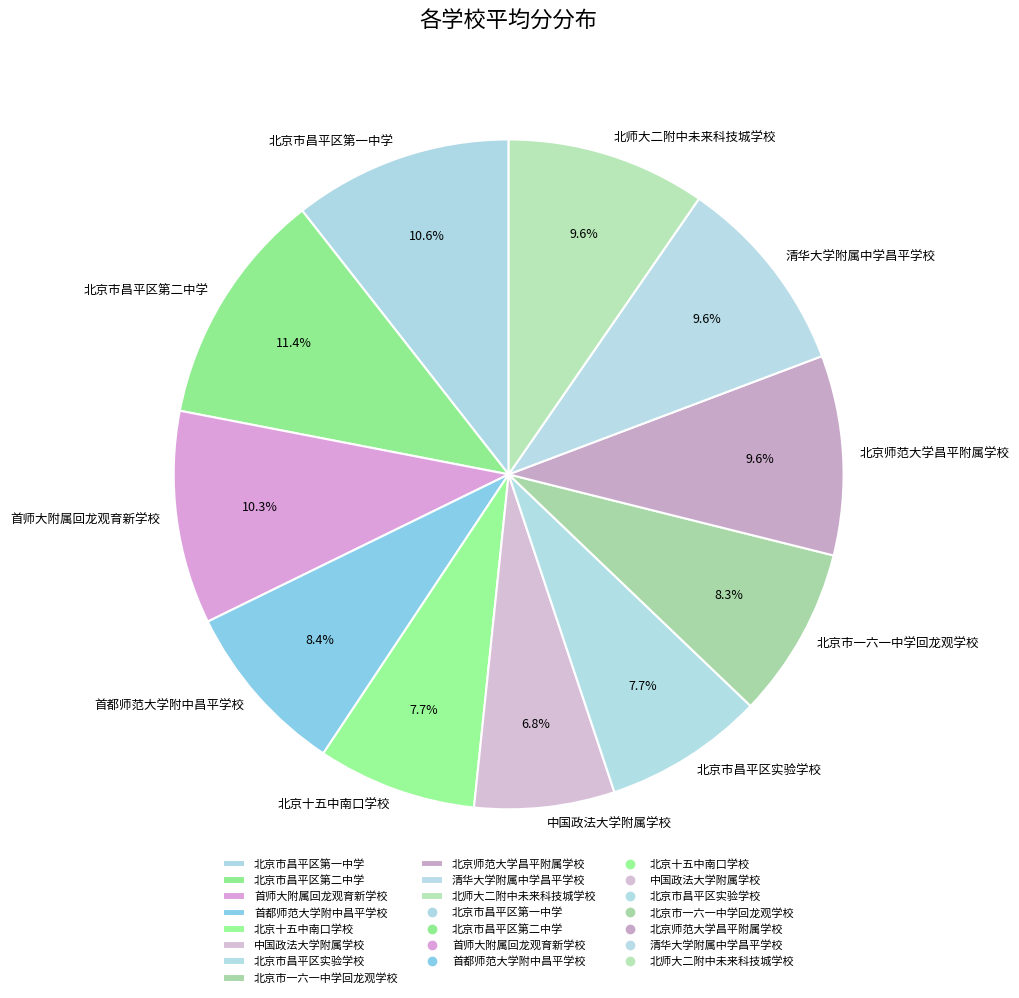

Which slice is the smallest?

中国政法大学附属学校